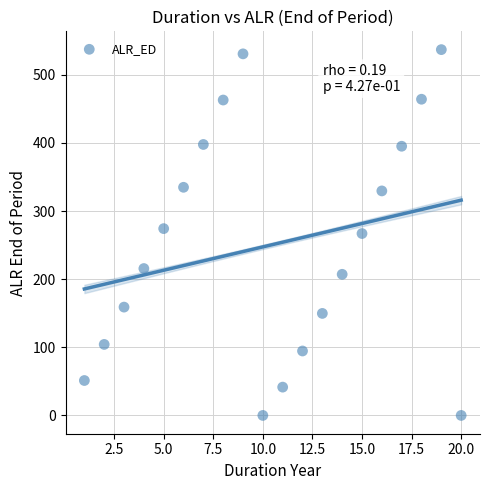

What is the range of Y values (max minus min)?

536.8